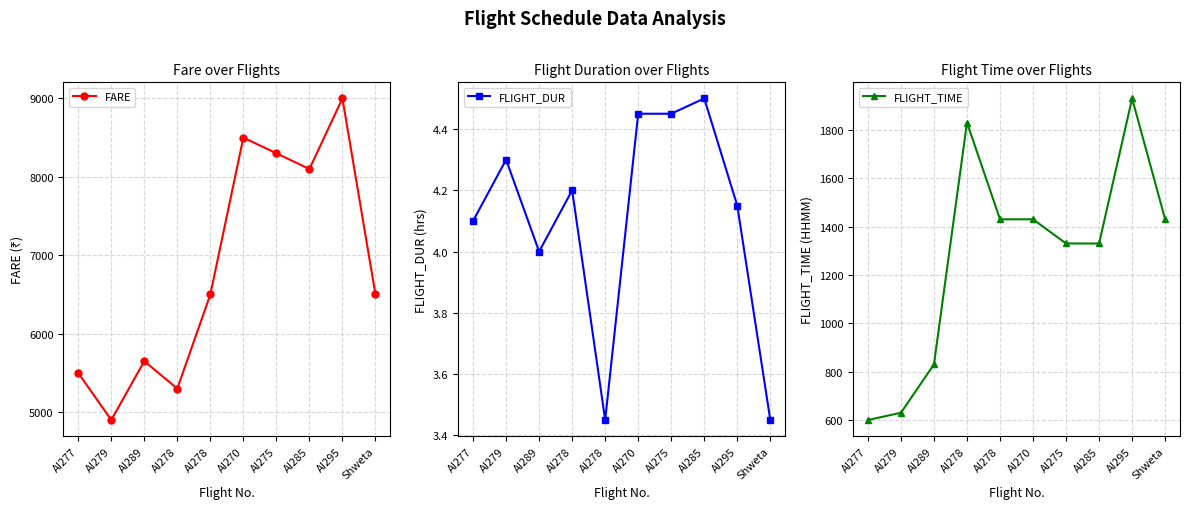

Rank the series by their average value, from lowest to highest.

FLIGHT_DUR, FLIGHT_TIME, FARE